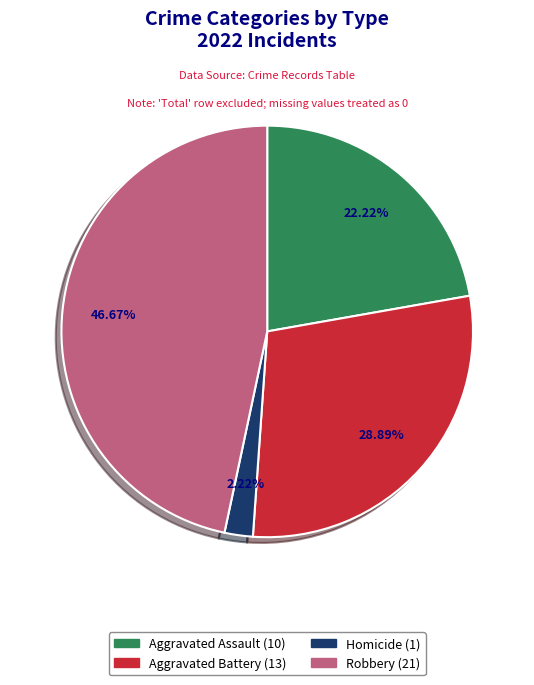

Is there a majority slice in this chart?

No